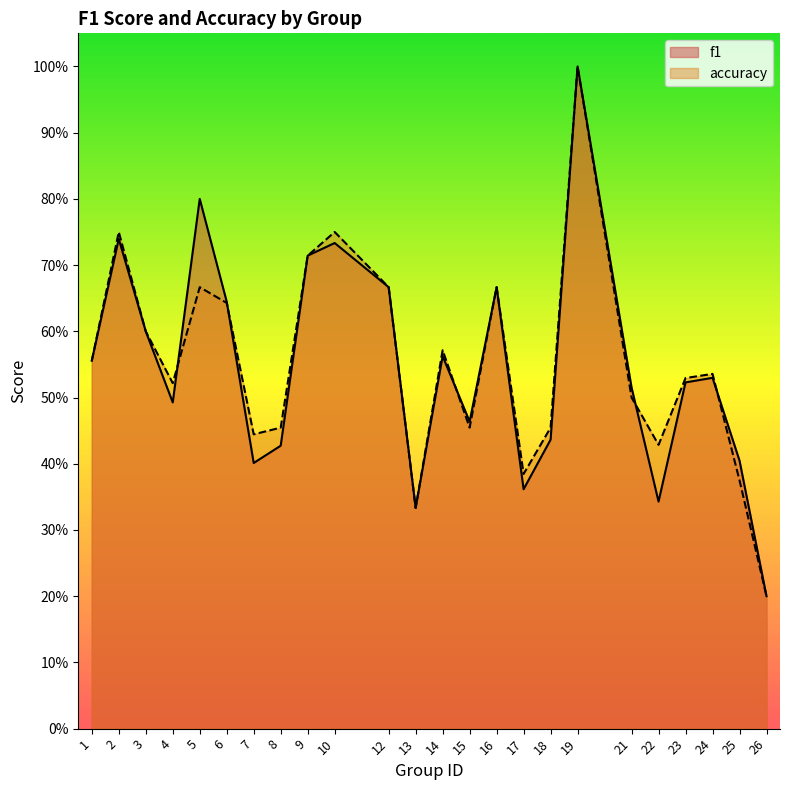

The accuracy series shows 0.2 at 7. True or false?

False